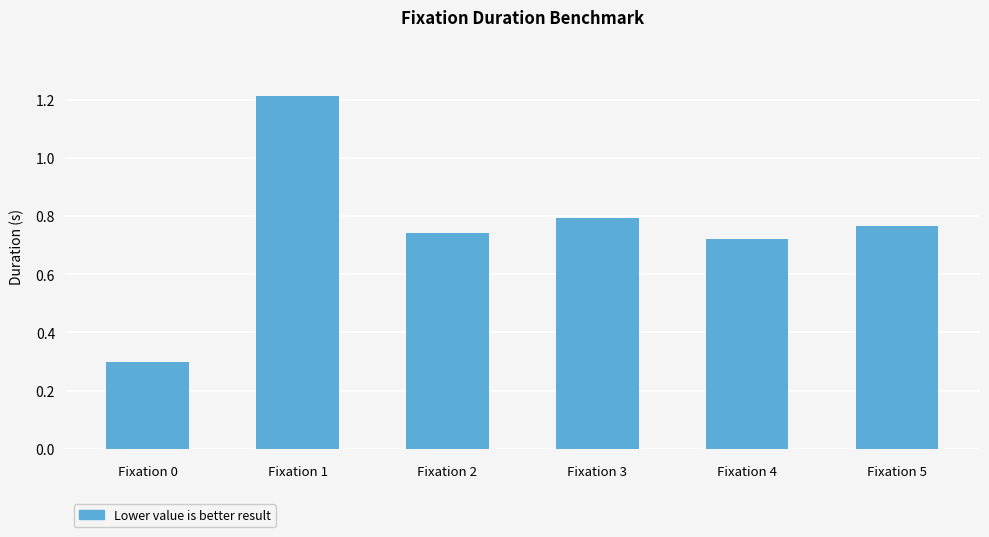

What is the sum of the values at Fixation 2 and Fixation 5?

1.5